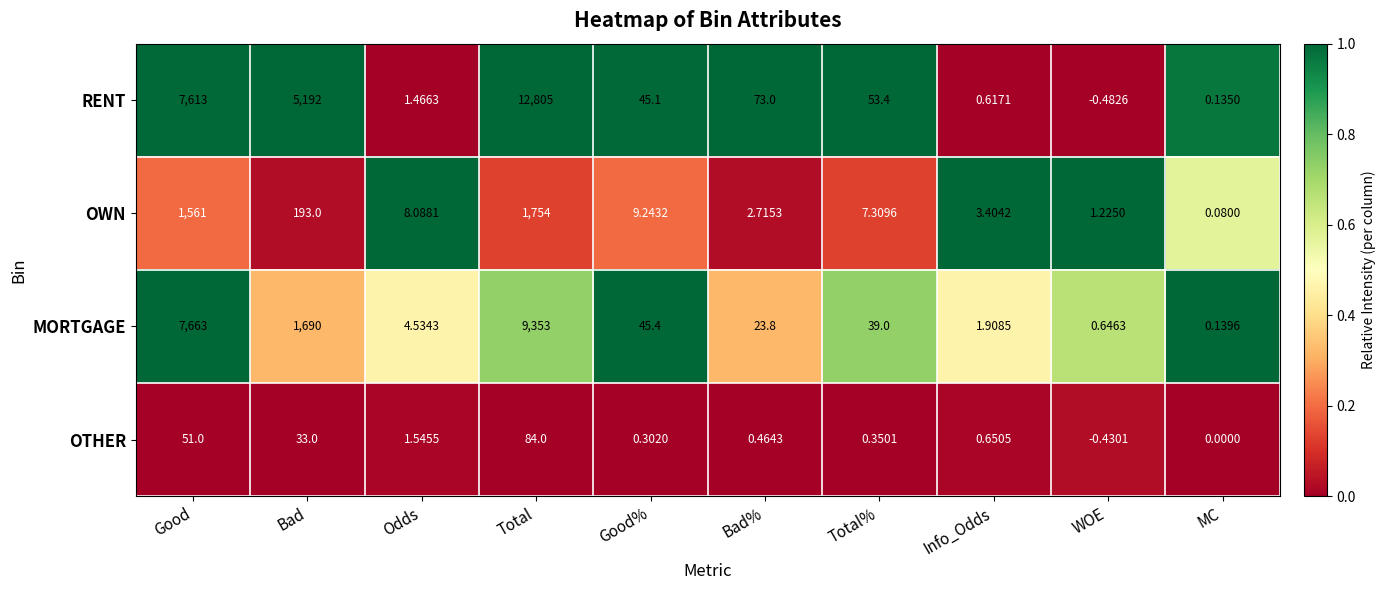

Which series has the largest range (max minus min)?

RENT